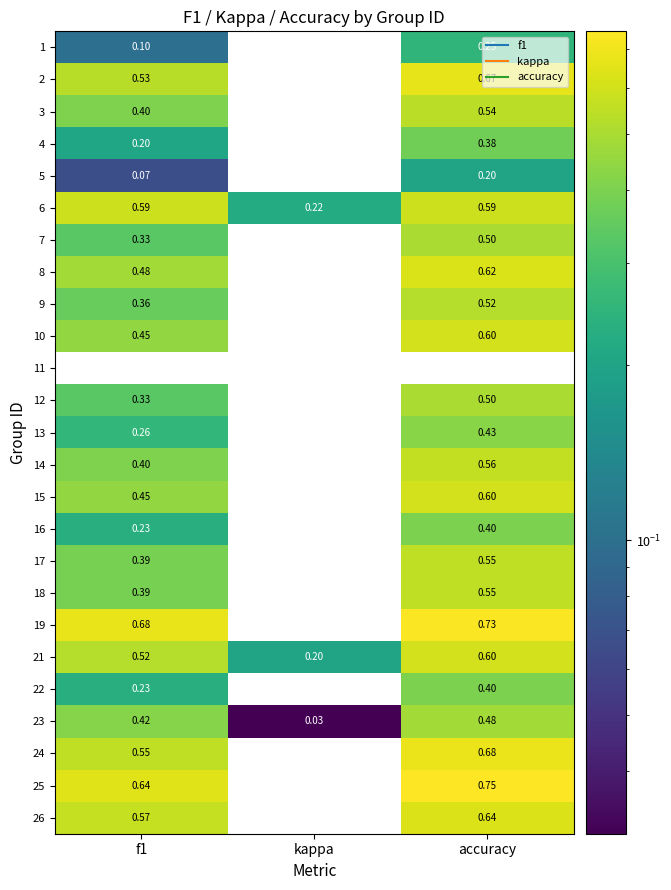

At which label does 1 reach its minimum?

kappa